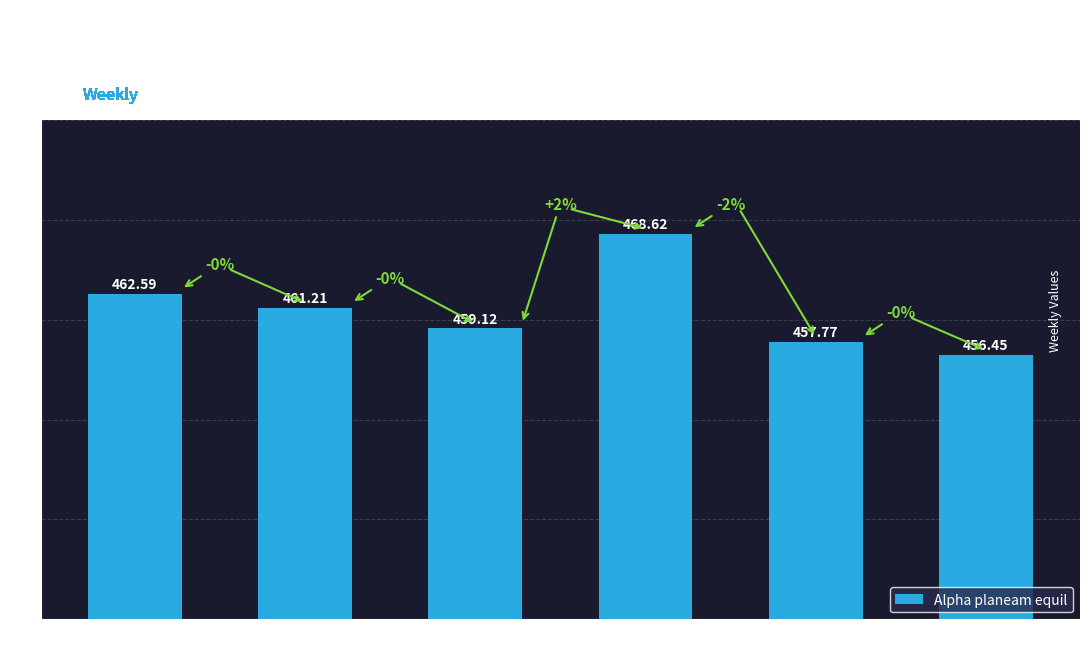

True or false: the data shows 116.3 at 10-02-2023.

False